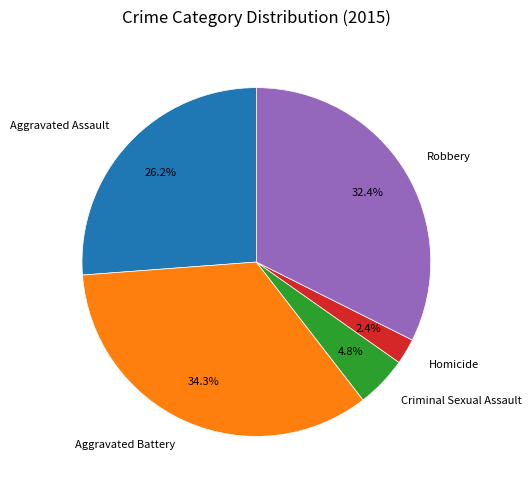

Count the number of slices in the pie.

5